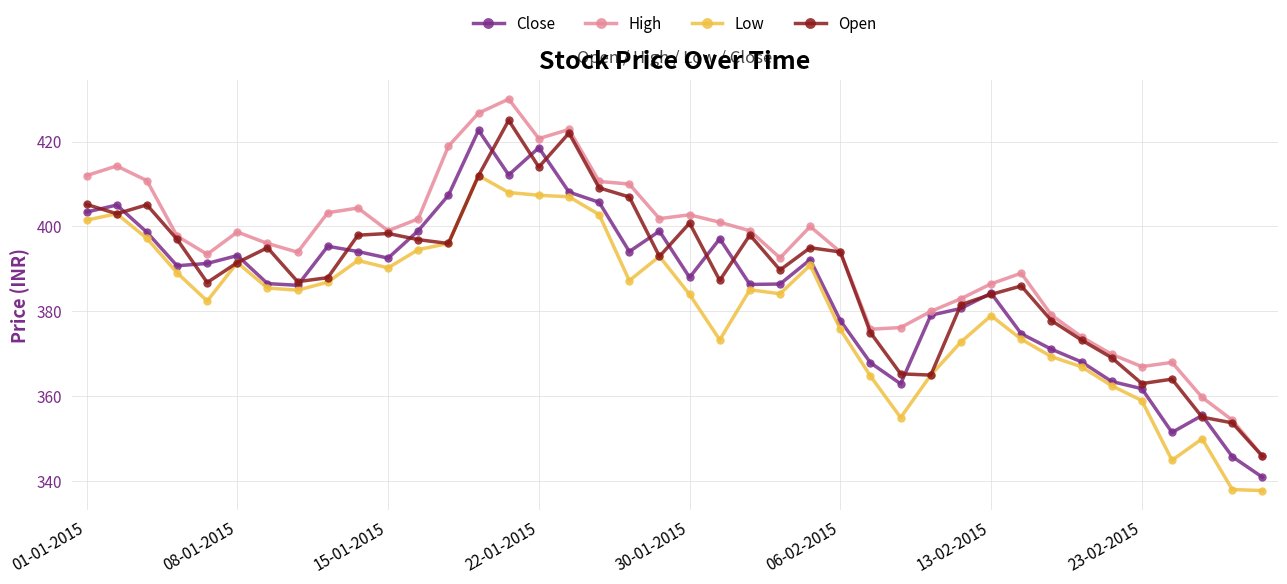

True or false: High and Low cross at least once.

False